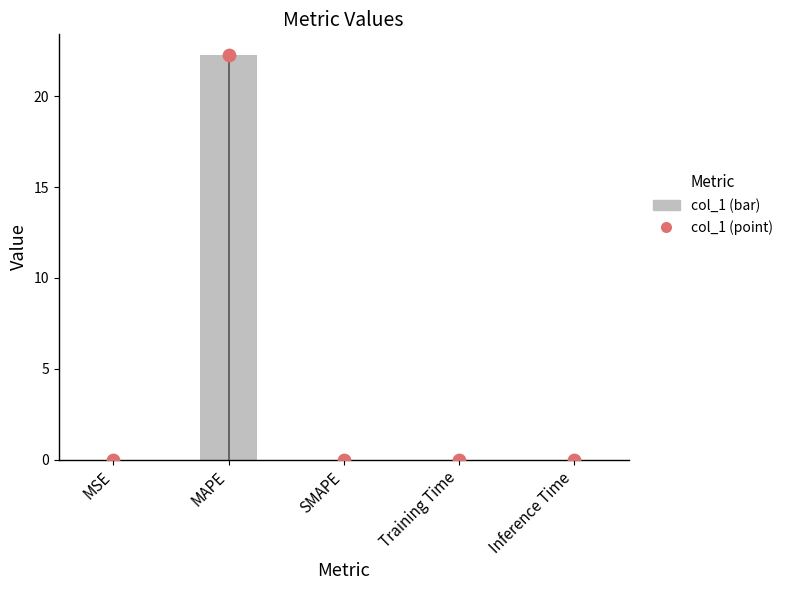

Which series reaches the maximum Y coordinate?

col_1